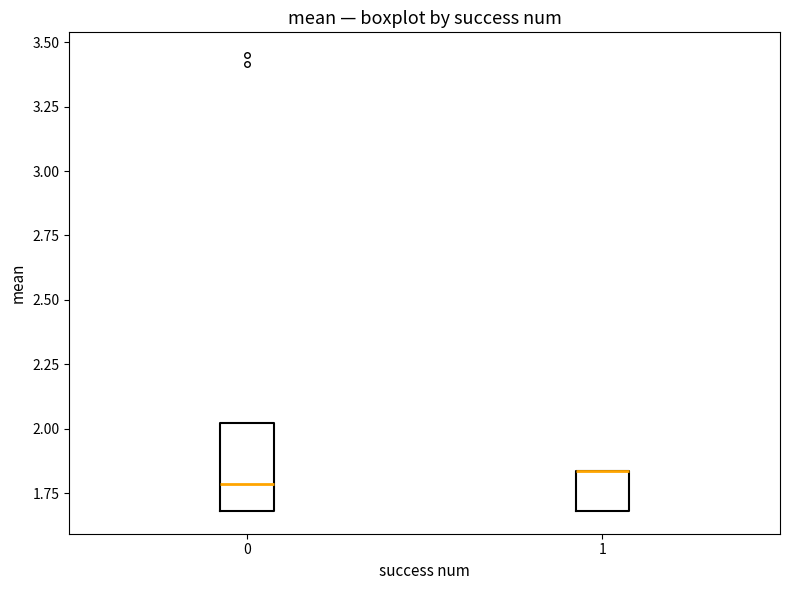

Comparing the boxes themselves (not the whiskers), which one is the tallest?

0